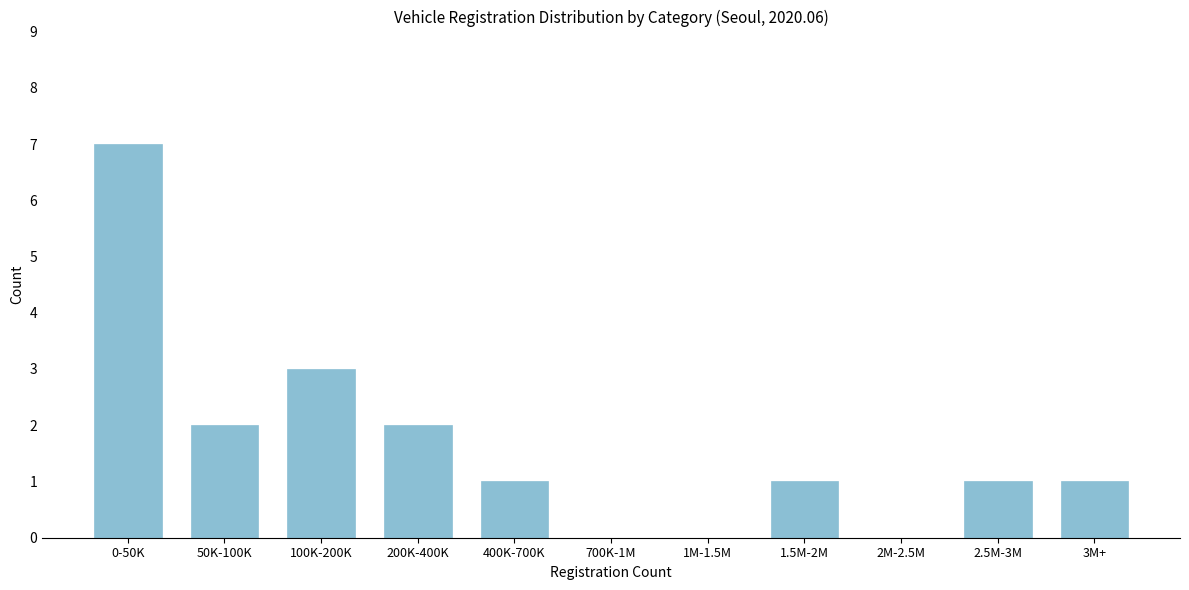

Reading left to right, what are all the values shown in this chart?

0-50K=7	50K-100K=2	100K-200K=3	200K-400K=2	400K-700K=1	700K-1M=0	1M-1.5M=0	1.5M-2M=1	2M-2.5M=0	2.5M-3M=1	3M+=1